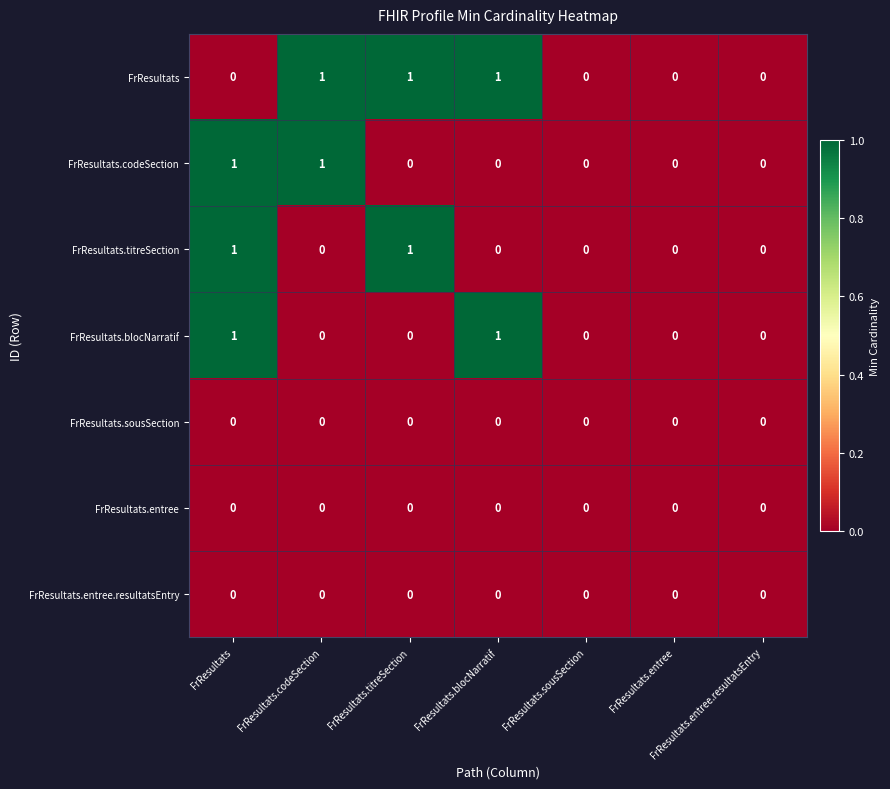

Count the FrResultats.blocNarratif values in the range 0 to 1.

7